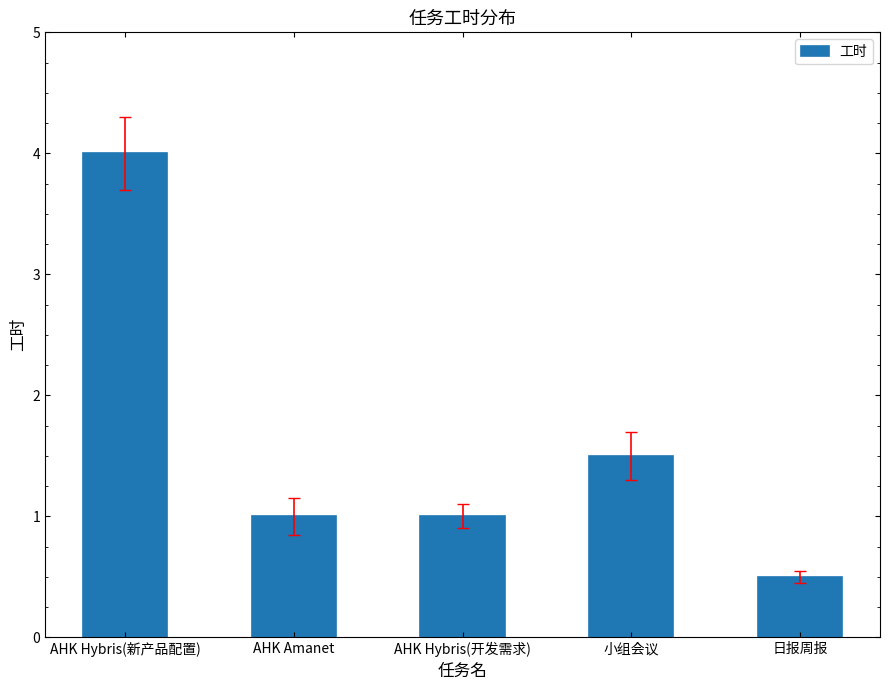

Is it true that the value at AHK Hybris(新产品配置) is 2.3?

False